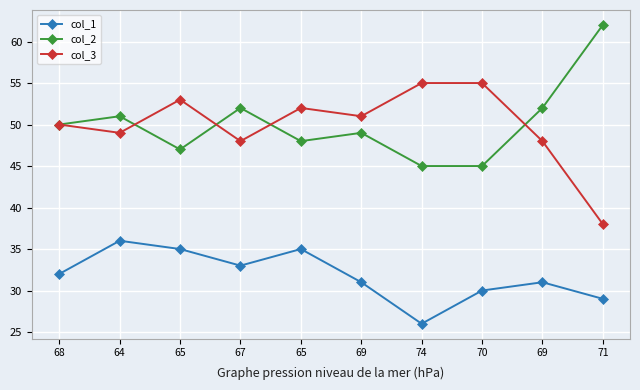

At which label does col_1 reach its minimum?

74